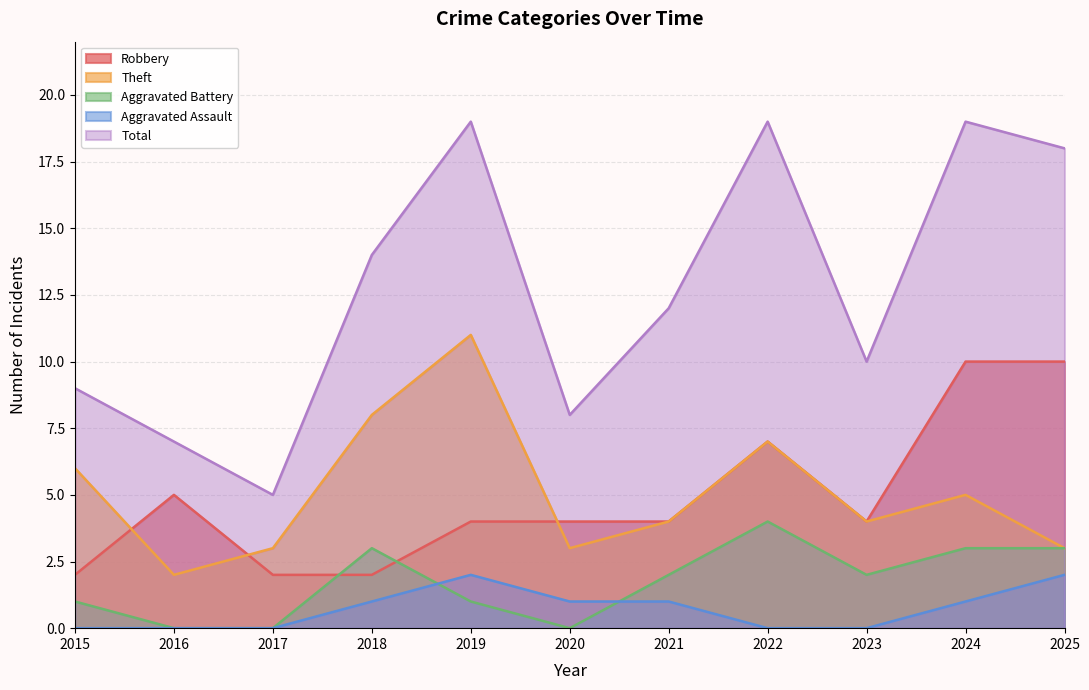

The value of Theft at 2025 is 4. True or false?

False